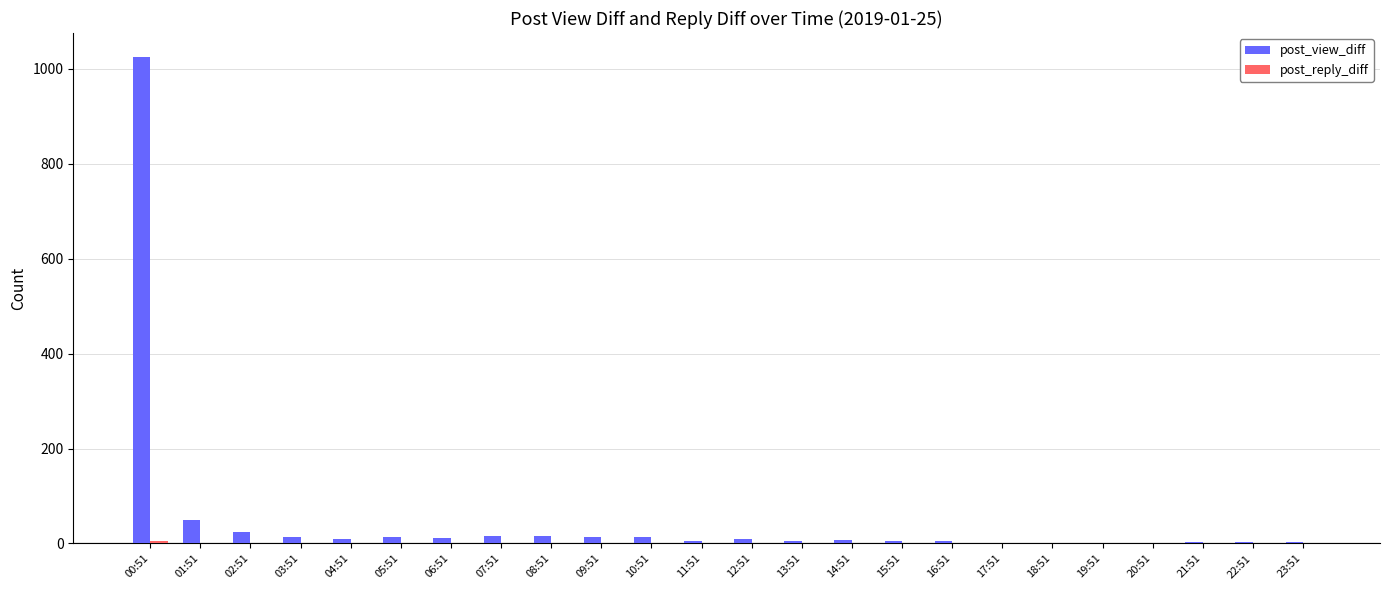

The value of post_view_diff at 00:51 is 1024. True or false?

True